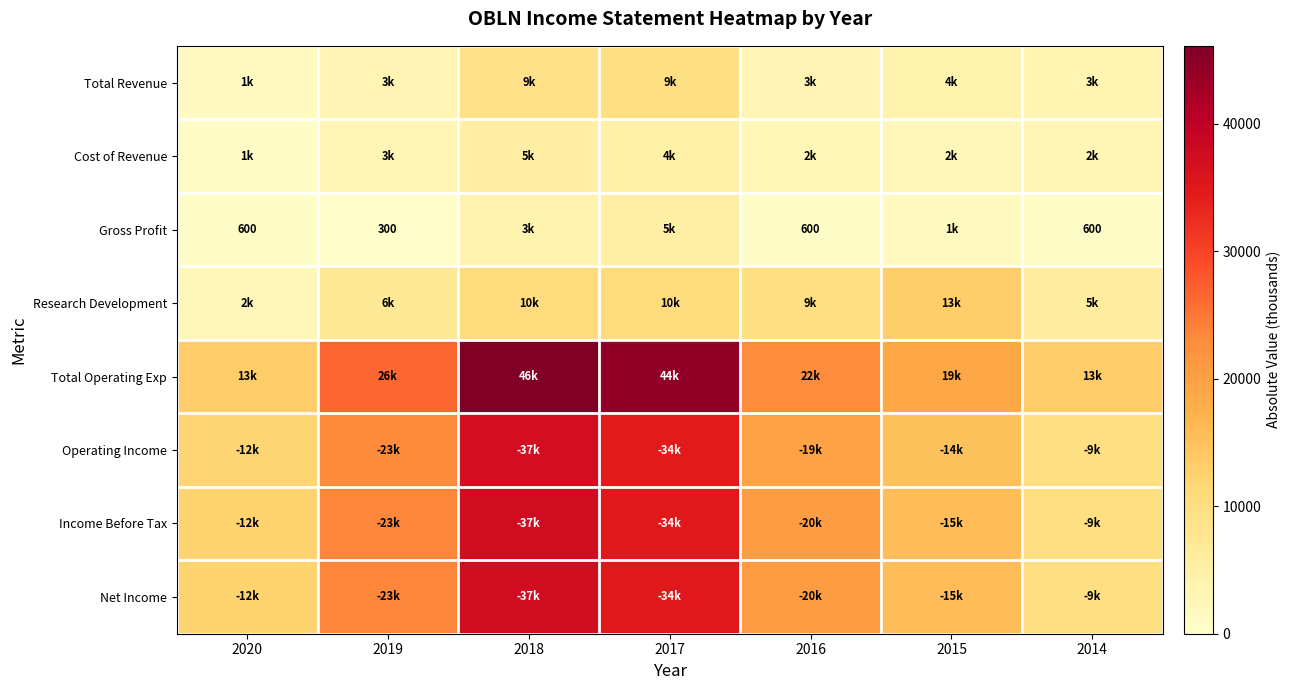

Which category has the lowest value across all series?

2019